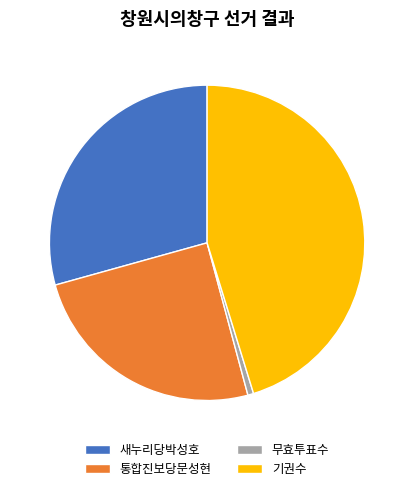

What is the ratio of the value at 통합진보당문성현 to the value at 무효투표수?

42.0